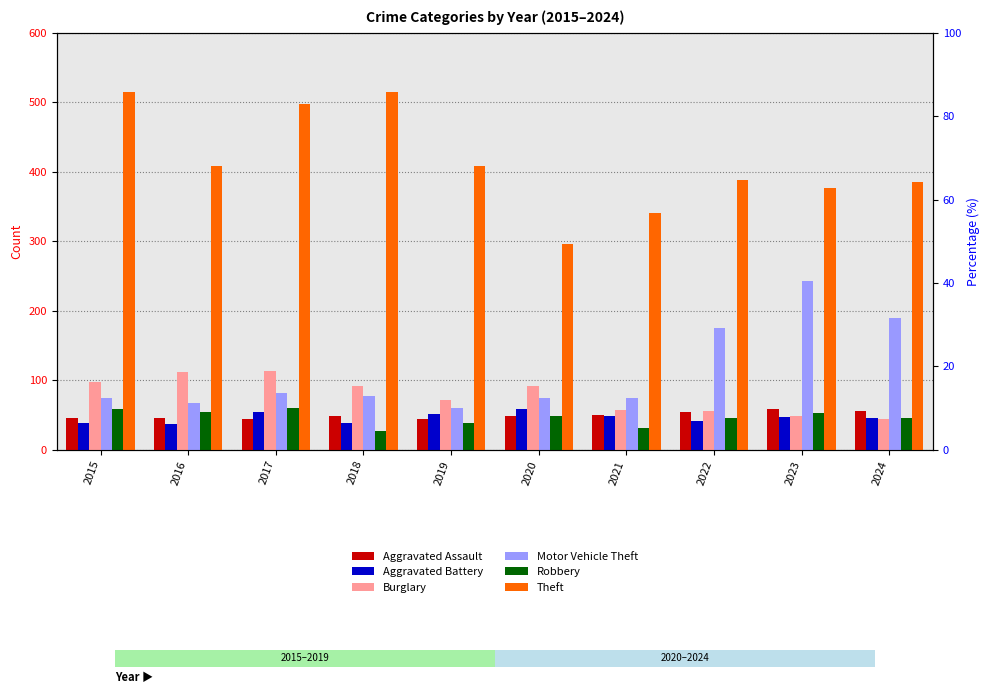

List the series in order of their peak value, lowest first.

Aggravated Assault, Aggravated Battery, Robbery, Burglary, Motor Vehicle Theft, Theft